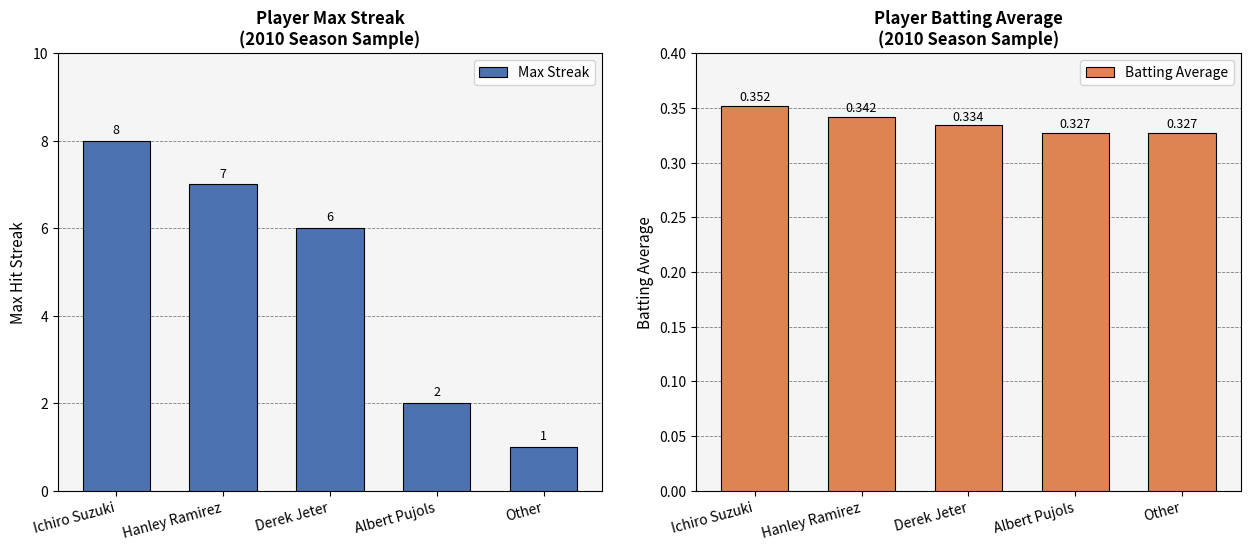

What is the spread (max minus min) of values at Hanley Ramirez?

6.7